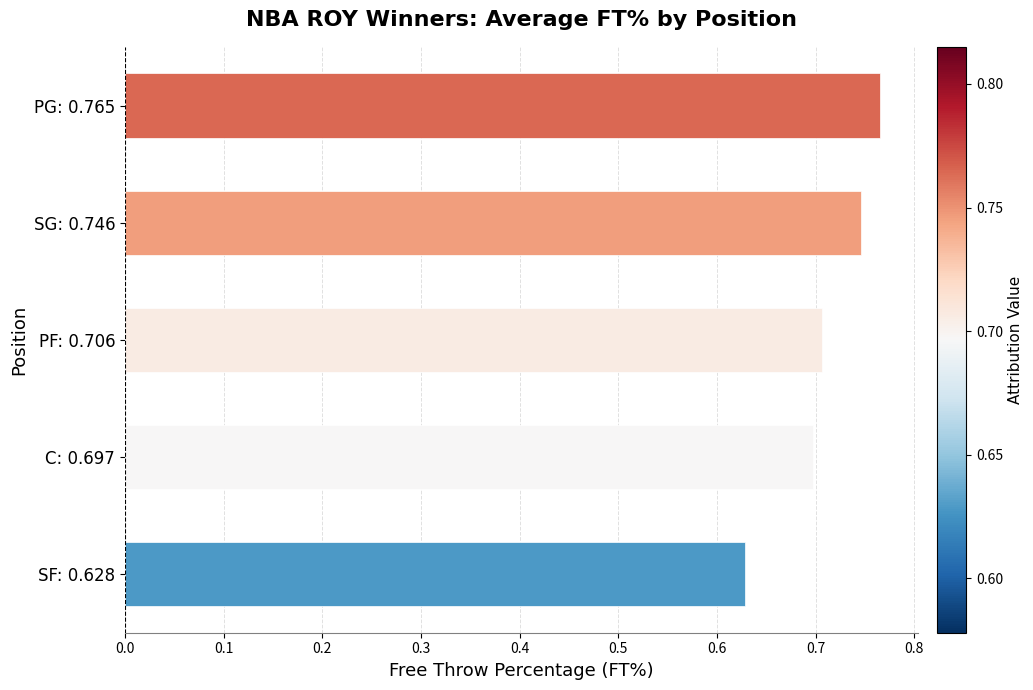

The value at PF: 0.706 is 0.3. True or false?

False